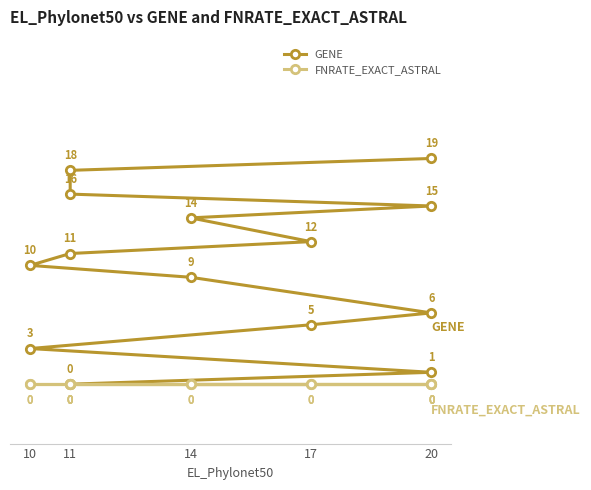

Rank the series by their average value, from highest to lowest.

GENE, FNRATE_EXACT_ASTRAL